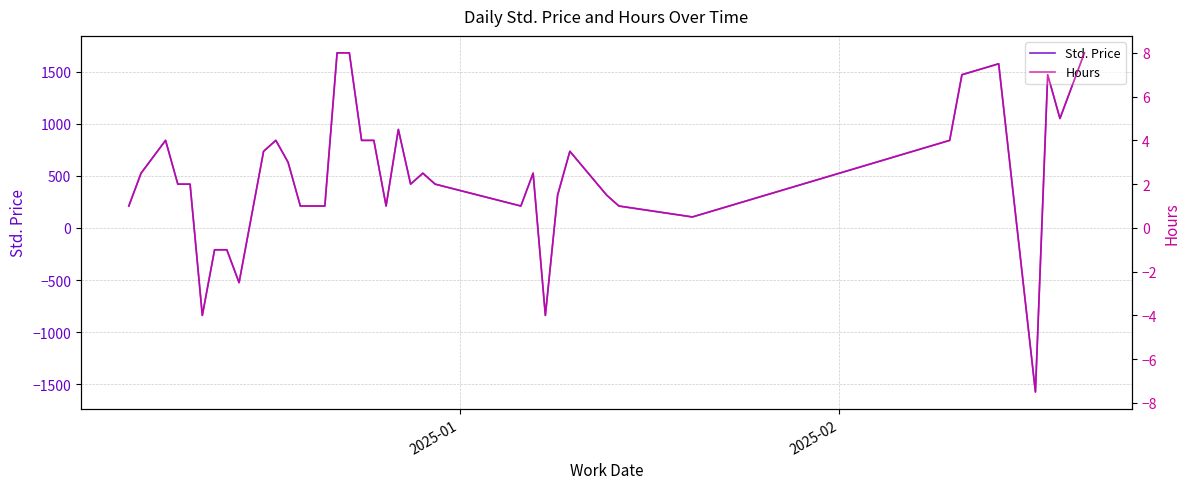

Which series has the largest total across all categories?

Std. Price